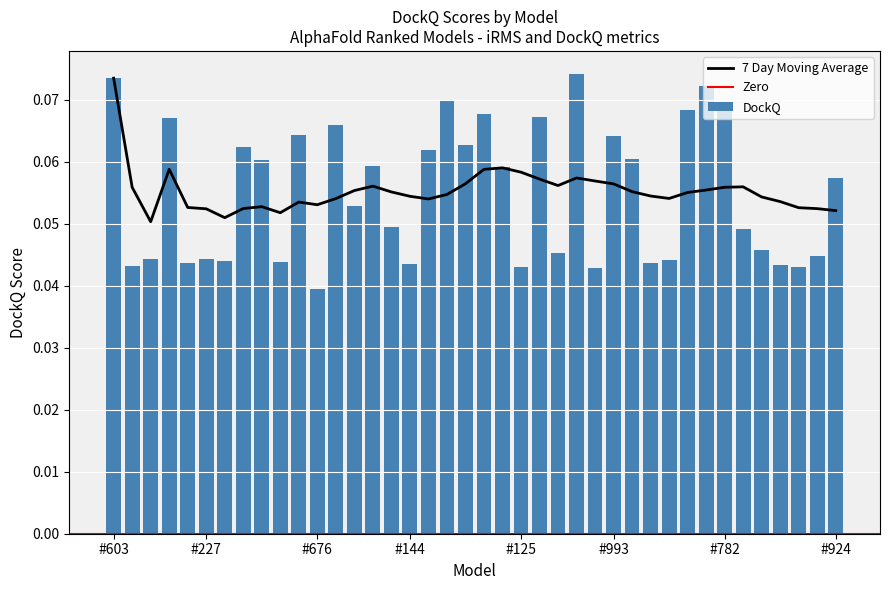

Reading right to left, extract all data points from this chart.

DockQ: 0.1	0.0	0.0	0.0	0.0	0.0	0.1	0.1	0.1	0.0	0.0	0.1	0.1	0.0	0.1	0.0	0.1	0.0	0.1	0.1	0.1	0.1	0.1	0.0	0.0	0.1	0.1	0.1	0.0	0.1	0.0	0.1	0.1	0.0	0.0	0.0	0.1	0.0	0.0	0.1
7 Day Moving Avg DockQ: 0.1	0.1	0.1	0.1	0.1	0.1	0.1	0.1	0.1	0.1	0.1	0.1	0.1	0.1	0.1	0.1	0.1	0.1	0.1	0.1	0.1	0.1	0.1	0.1	0.1	0.1	0.1	0.1	0.1	0.1	0.1	0.1	0.1	0.1	0.1	0.1	0.1	0.1	0.1	0.1